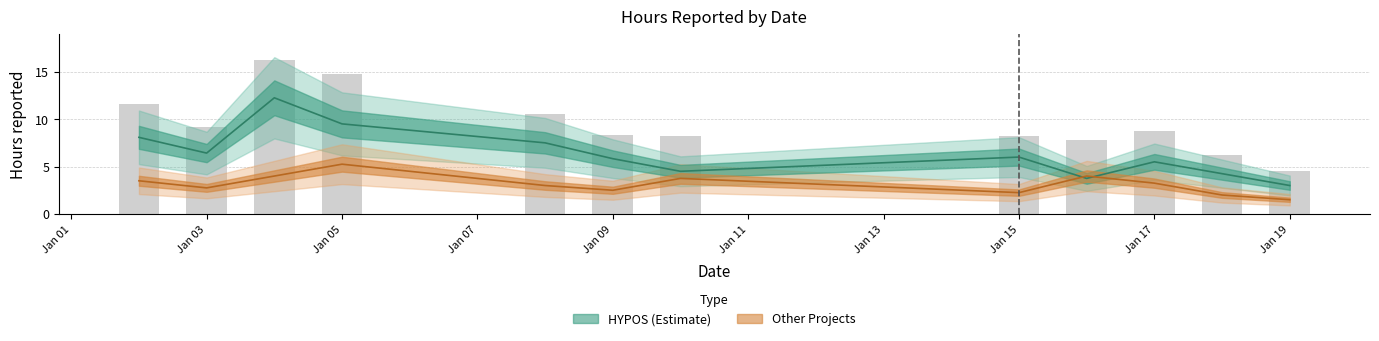

True or false: Other Projects has a value of 2.2 at 2018-01-04.

False